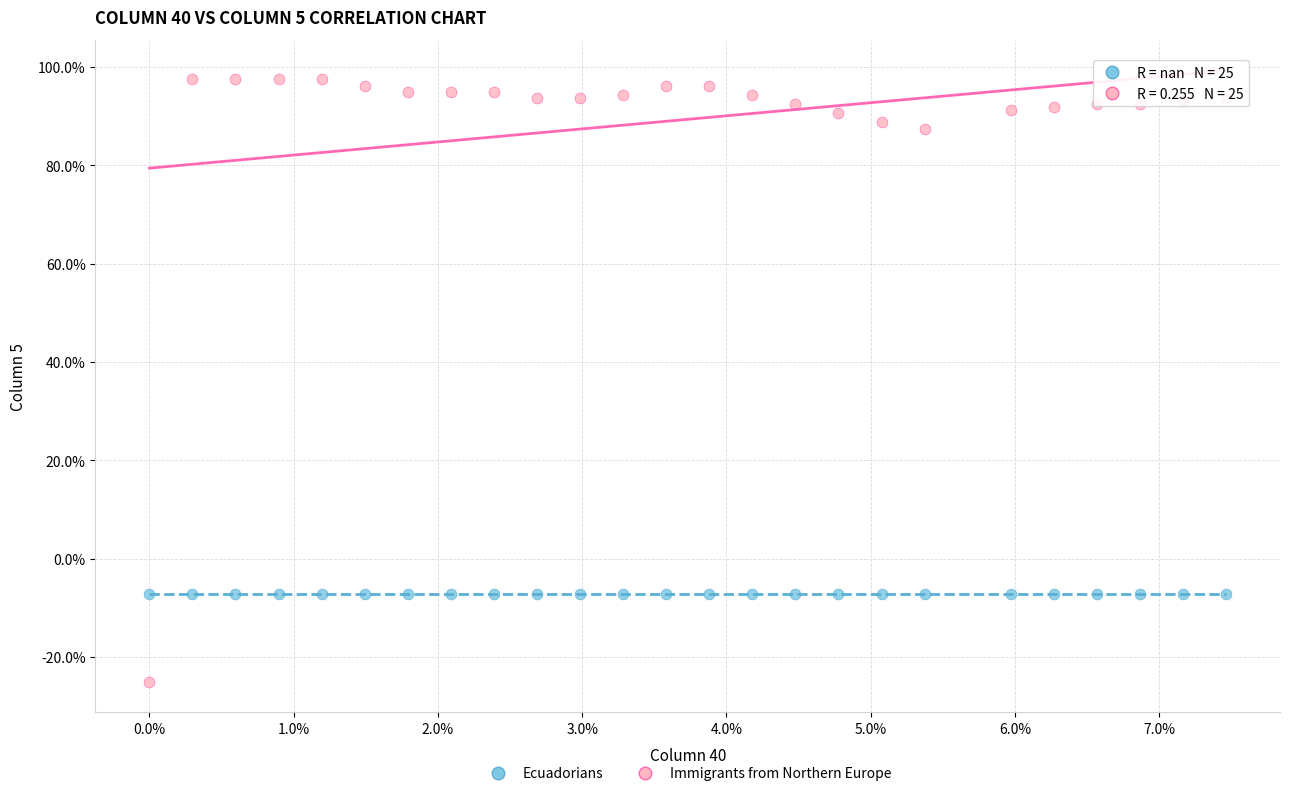

Which series contains the highest Y value?

Immigrants from Northern Europe